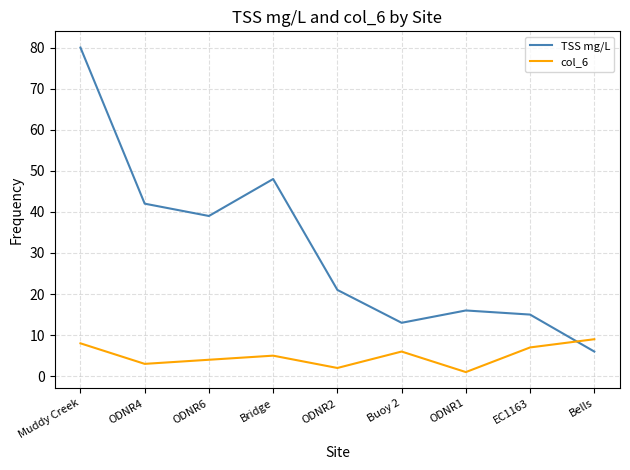

What is the difference between the highest and lowest values at Bridge?

43